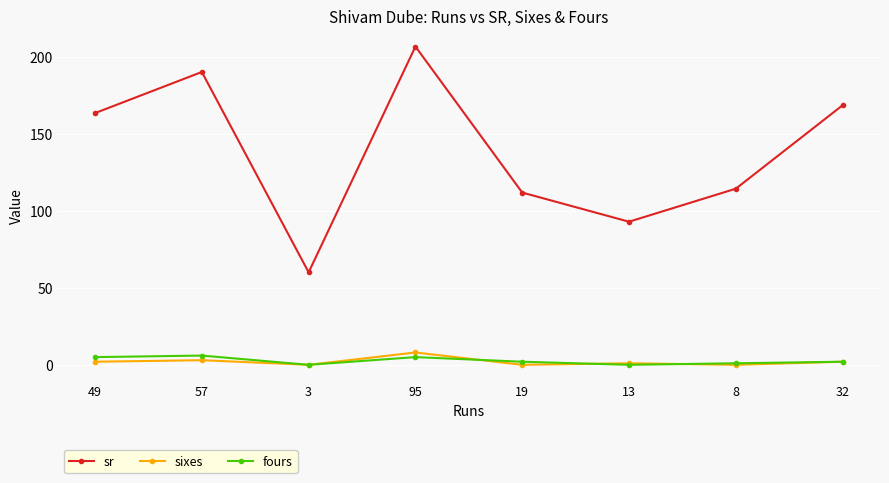

What position from the right is 95?

5